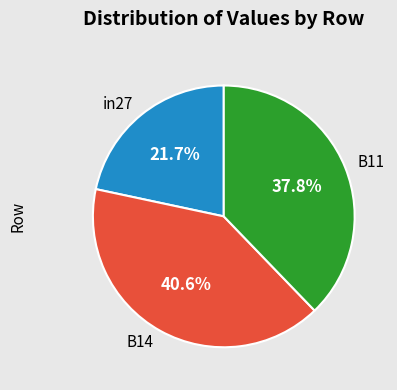

What percentage is the in27 slice, to the nearest percent?

22%